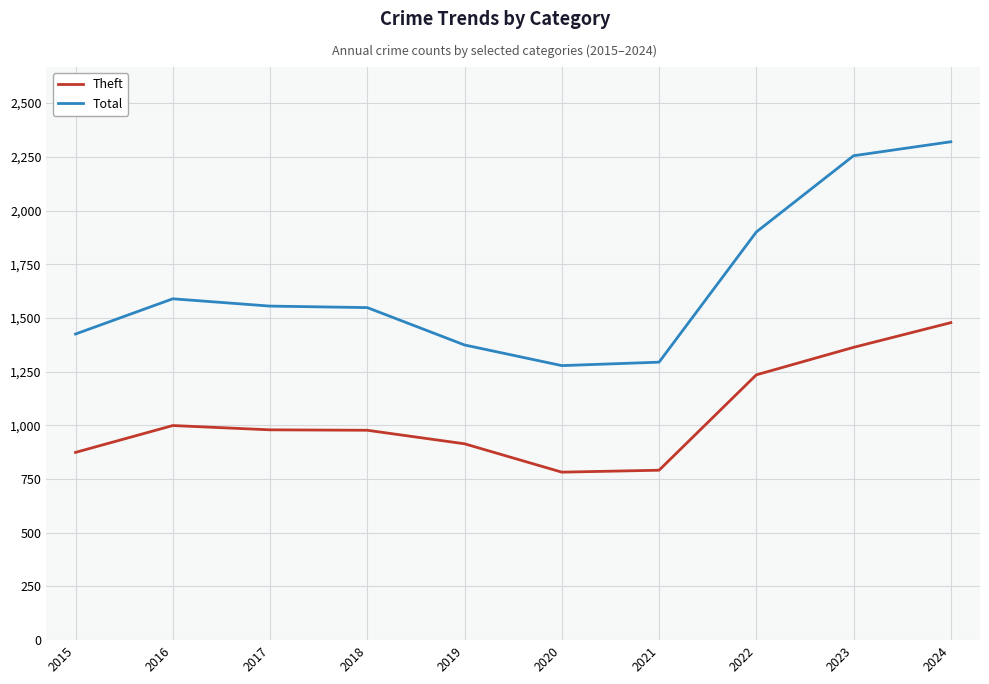

What is the average value of the Theft series?

1039